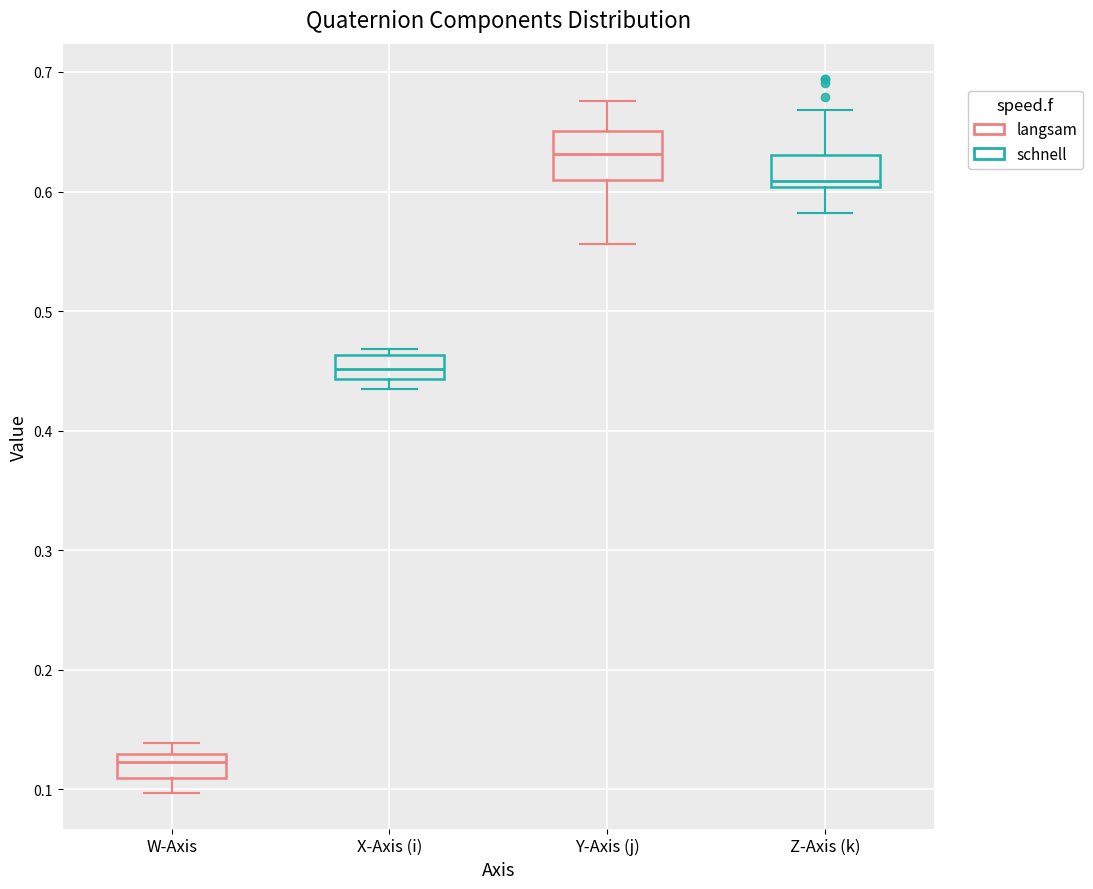

Reading left to right, transcribe this box plot: for each box, give where its median line is, the range the box spans, and where its two whiskers end, as read against the y-axis. The values are not printed on the chart, so give them approximately, as read against the axis.

W-Axis: median 0.12, box 0.11 to 0.13, whiskers 0.10 to 0.14
X-Axis (i): median 0.45, box 0.44 to 0.46, whiskers 0.44 (just below the box's lower edge) to 0.47
Y-Axis (j): median 0.63, box 0.61 to 0.65, whiskers 0.56 to 0.68
Z-Axis (k): median 0.61, box 0.60 to 0.63, whiskers 0.58 to 0.67